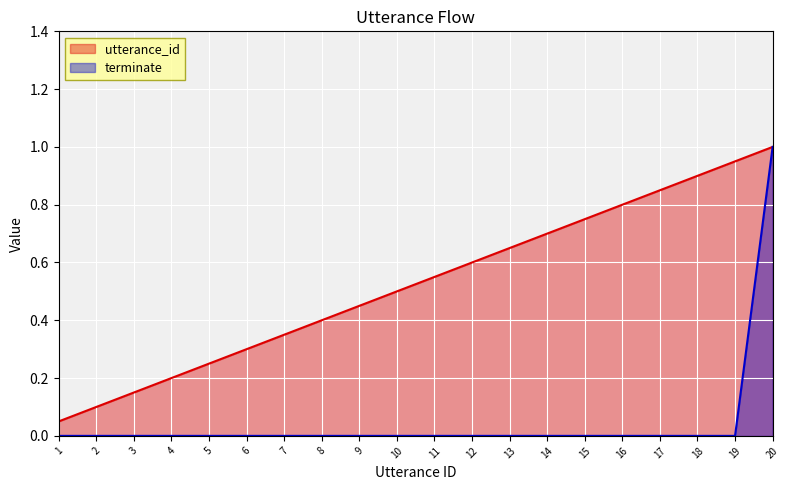

The terminate series shows 0.0 at 3. True or false?

True